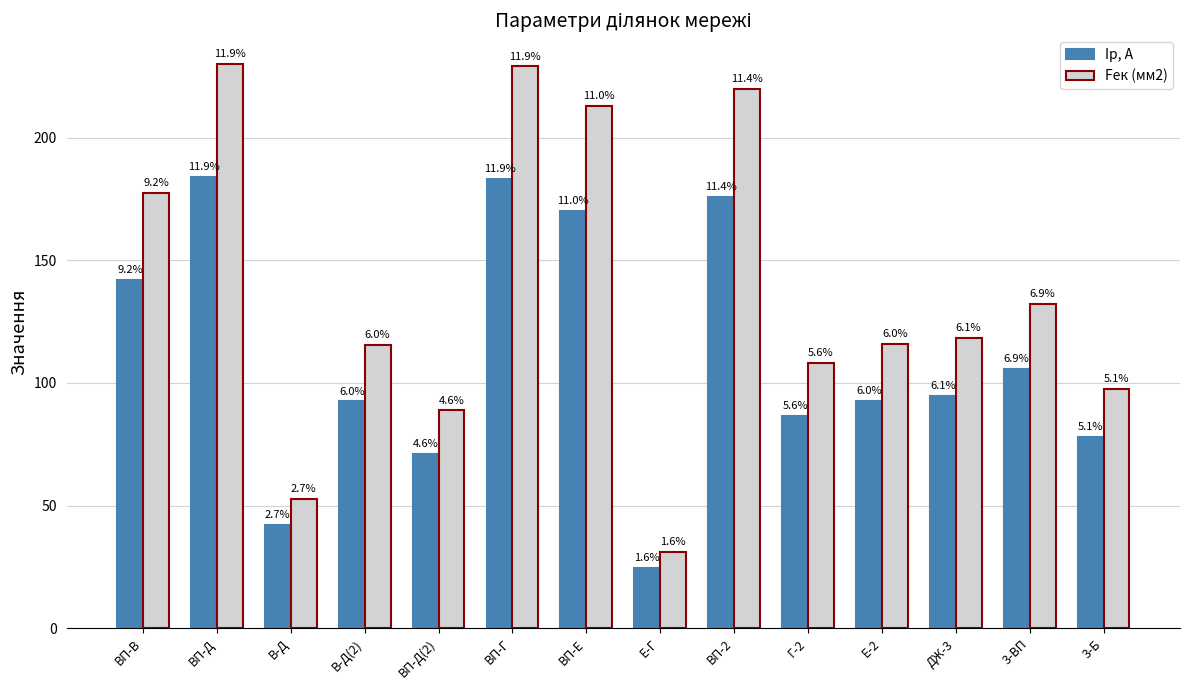

Does the chart contain any negative values?

No